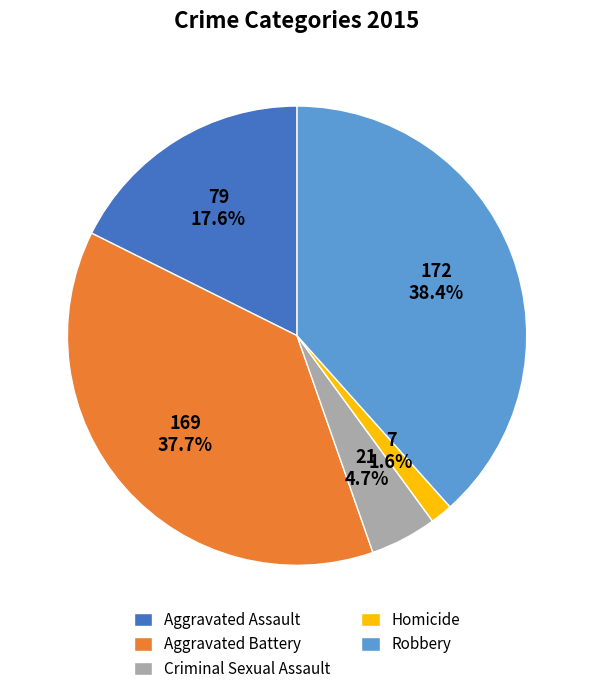

Rank the categories by value from lowest to highest.

Homicide, Criminal Sexual Assault, Aggravated Assault, Aggravated Battery, Robbery